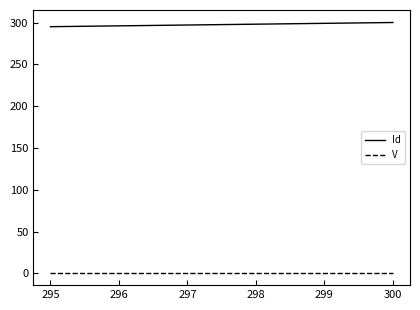

True or false: Id and V cross at least once.

False